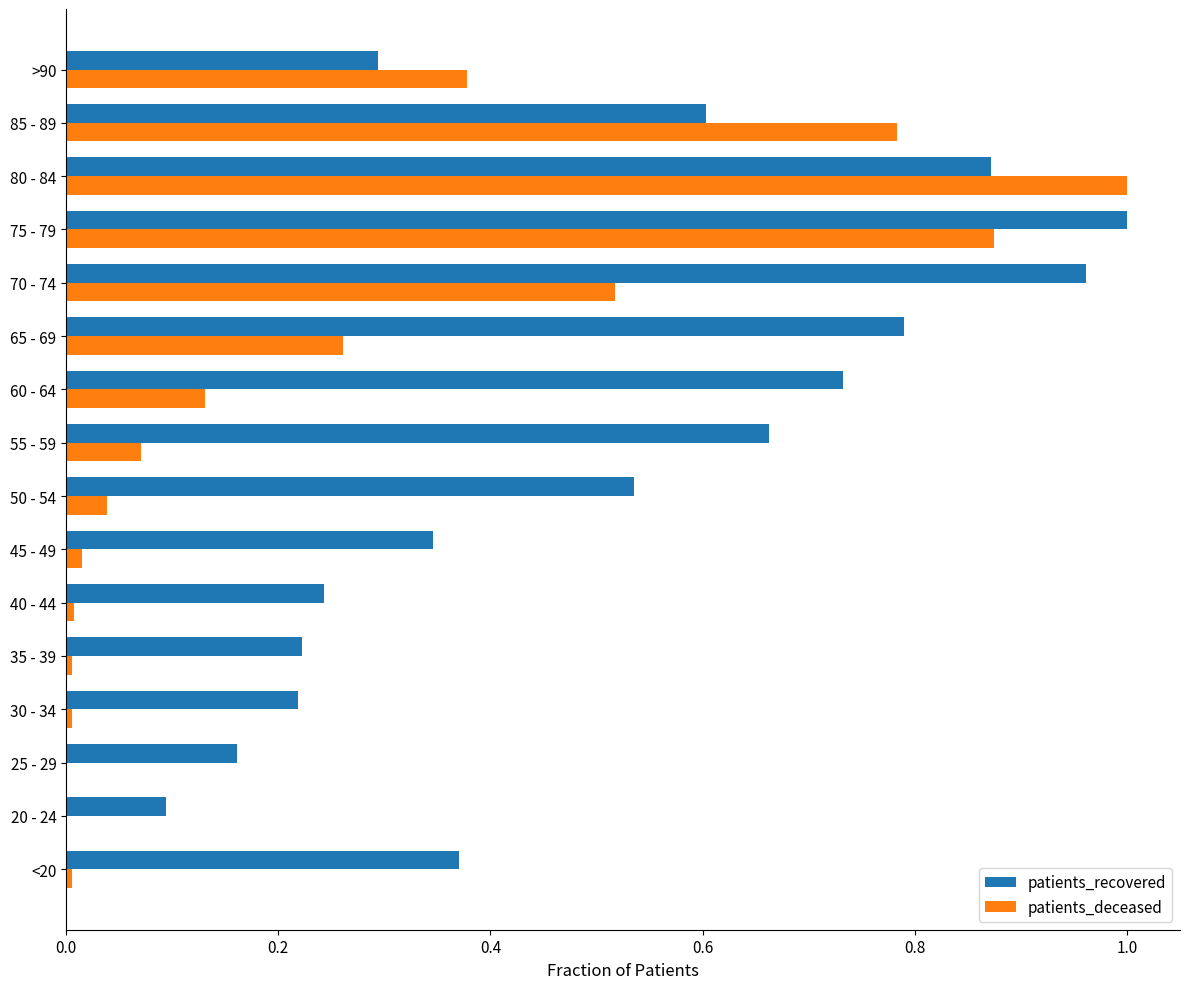

Is it true that patients_recovered equals 1.5 at 70 - 74?

False